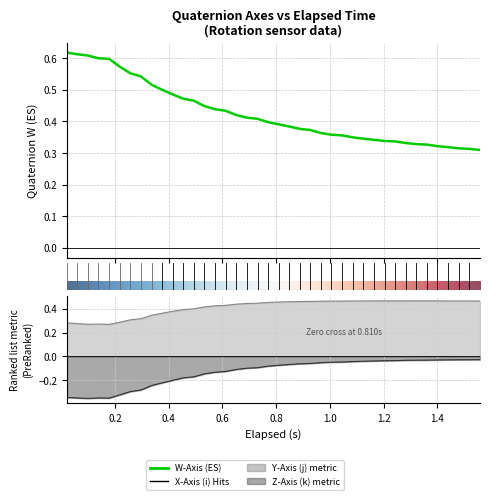

Which series has the largest range (max minus min)?

Z-Axis (k)